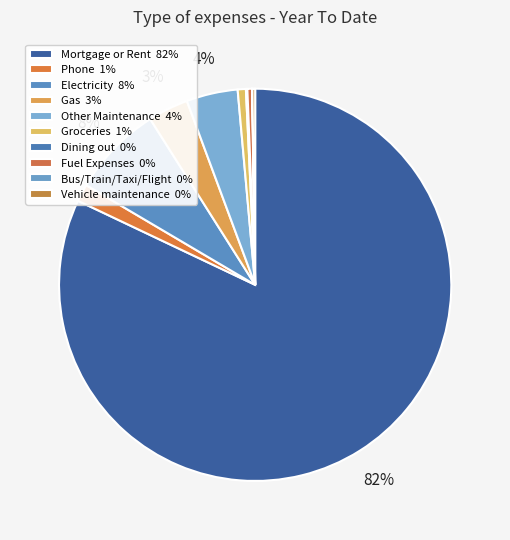

Is it true that Mortgage or Rent is 96% of the pie?

False